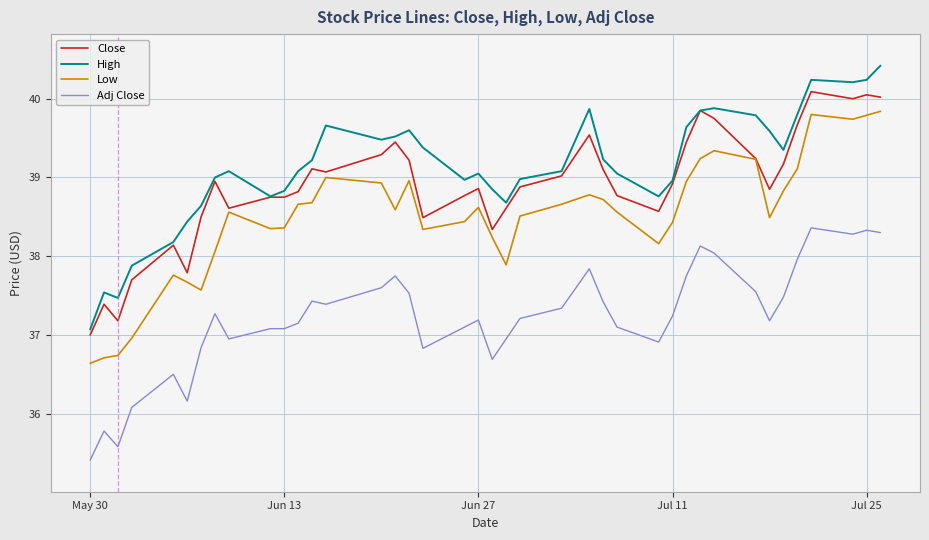

Which series has the largest total across all categories?

High